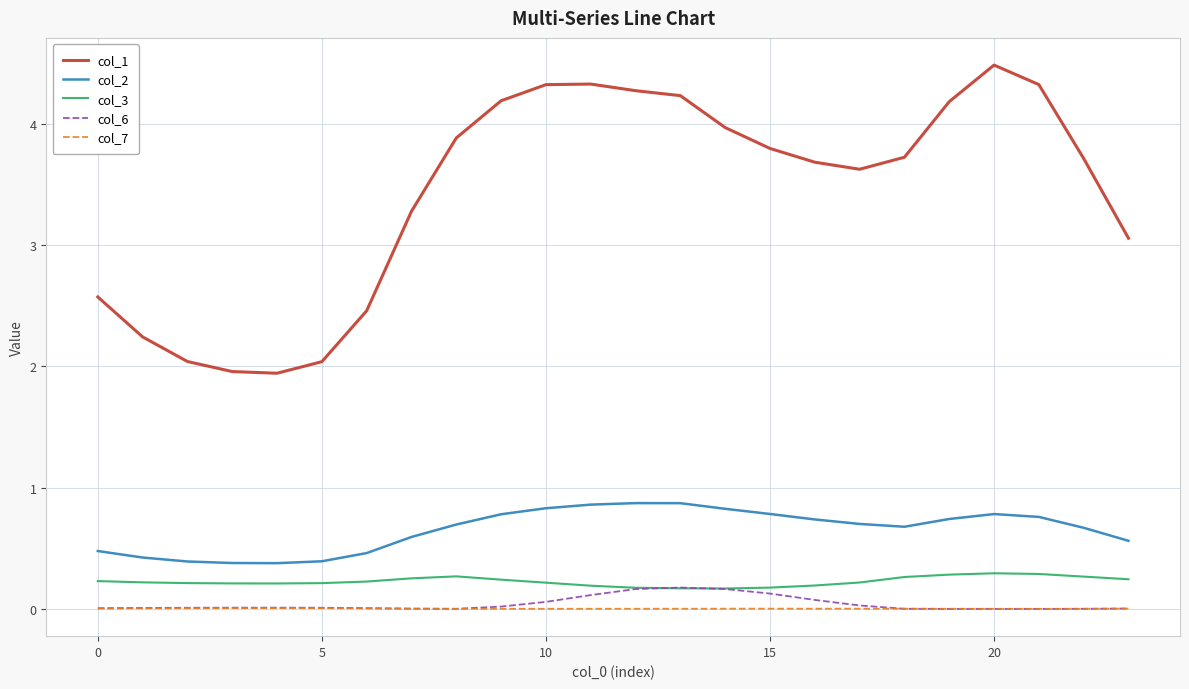

Which series has the largest range (max minus min)?

col_1